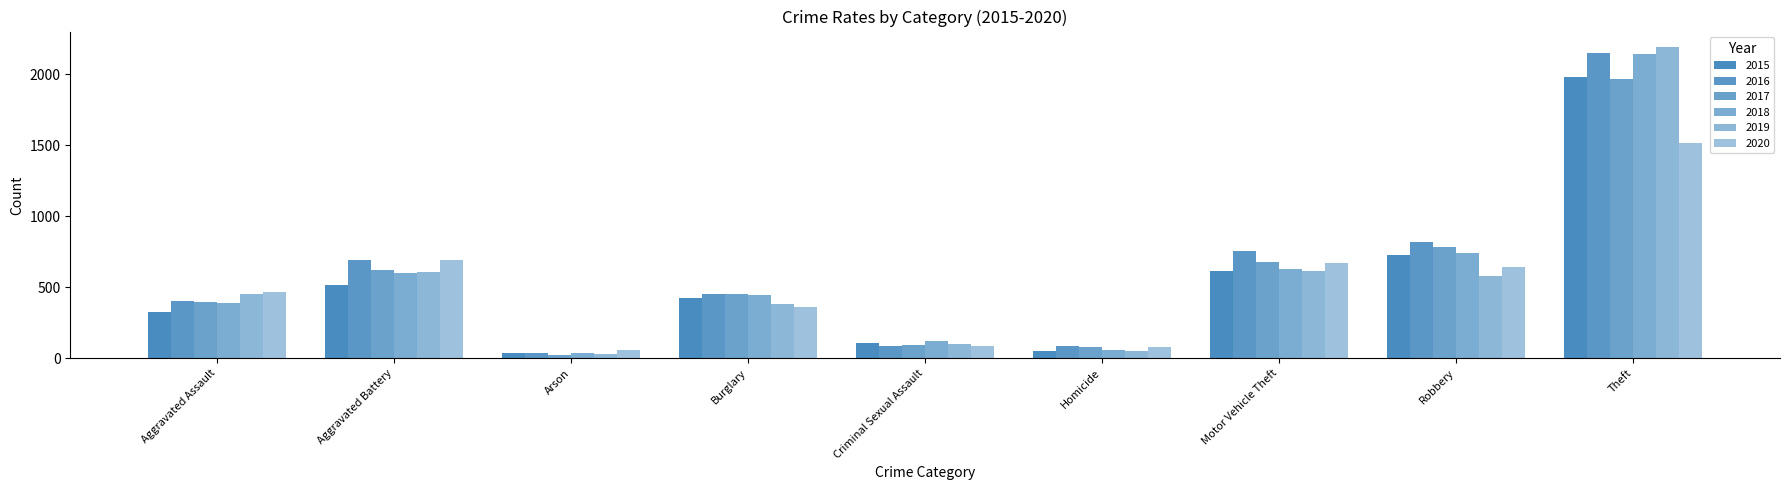

What is the label of the 5th bar from the right?

Criminal Sexual Assault